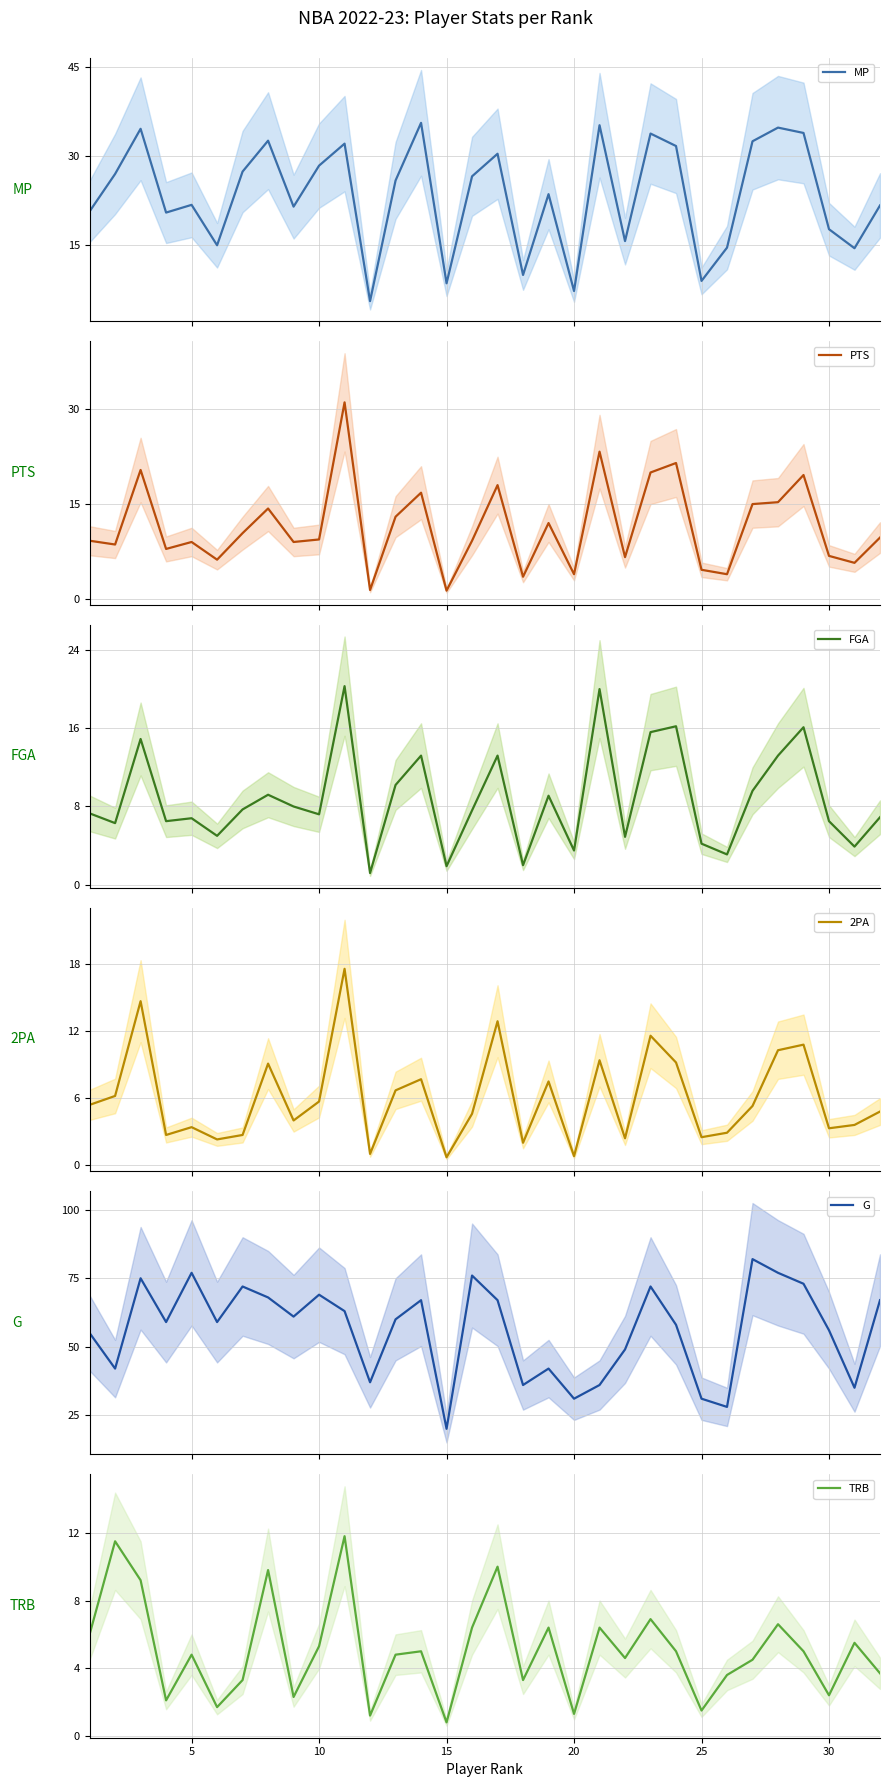

Which series has the largest total across all categories?

G